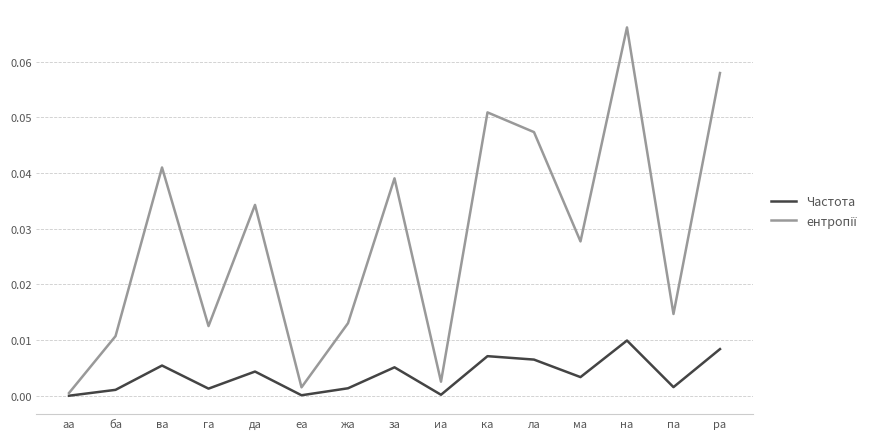

At which category is the sum across all series the highest?

на